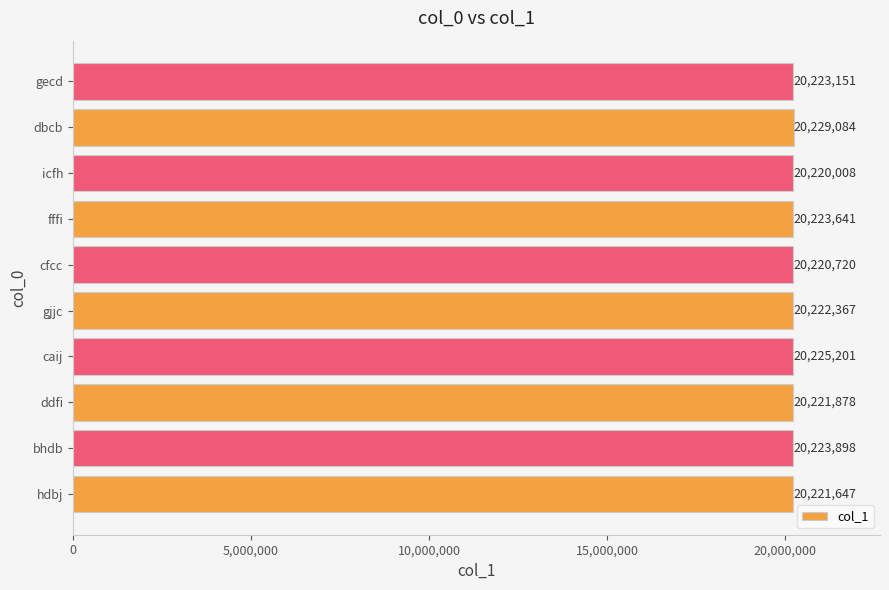

Reading bottom to top, list all the values displayed in this chart.

hdbj=20221647	bhdb=20223898	ddfi=20221878	caij=20225201	gjjc=20222367	cfcc=20220720	fffi=20223641	icfh=20220008	dbcb=20229084	gecd=20223151